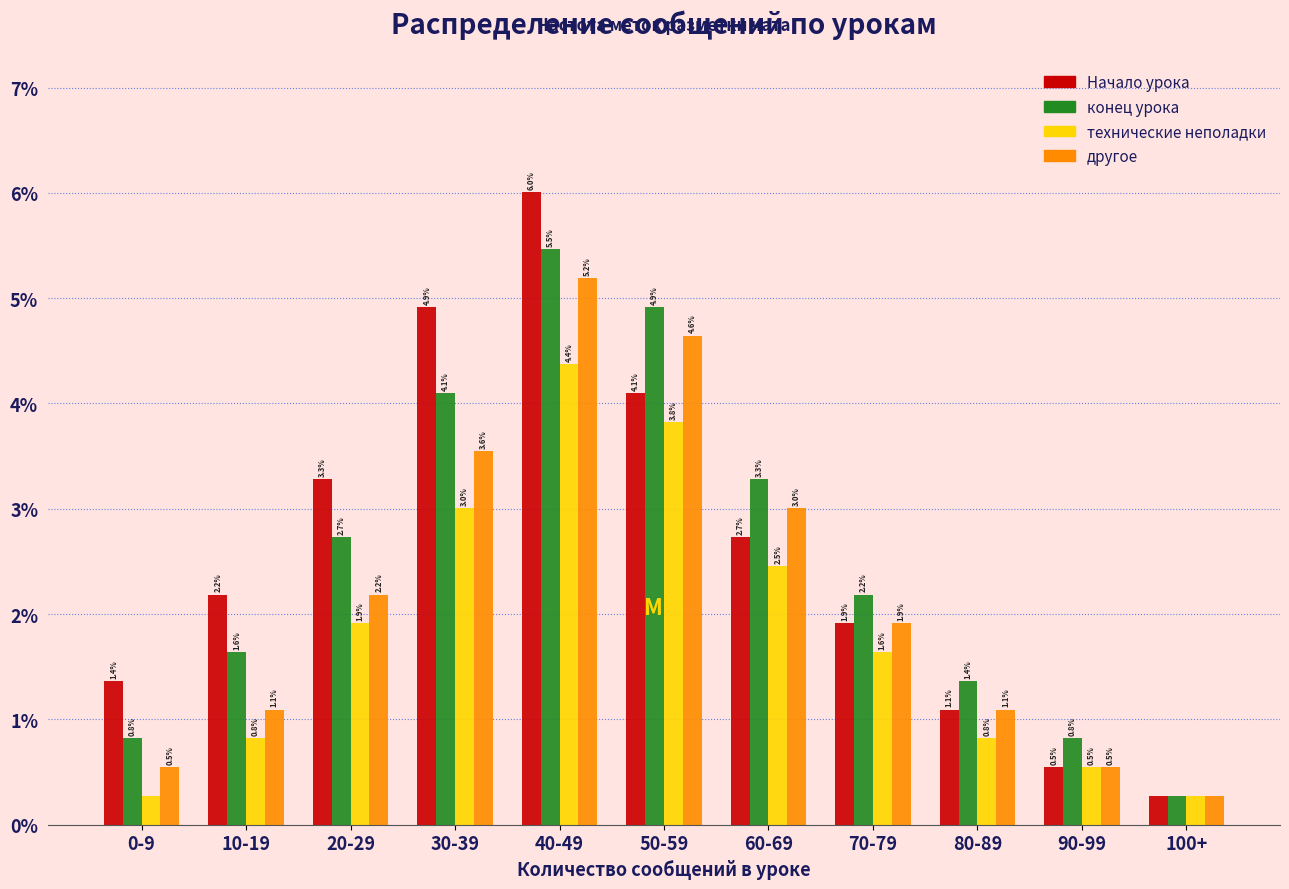

Is the value of технические неполадки at 30-39 greater than the value of конец урока at 70-79?

Yes